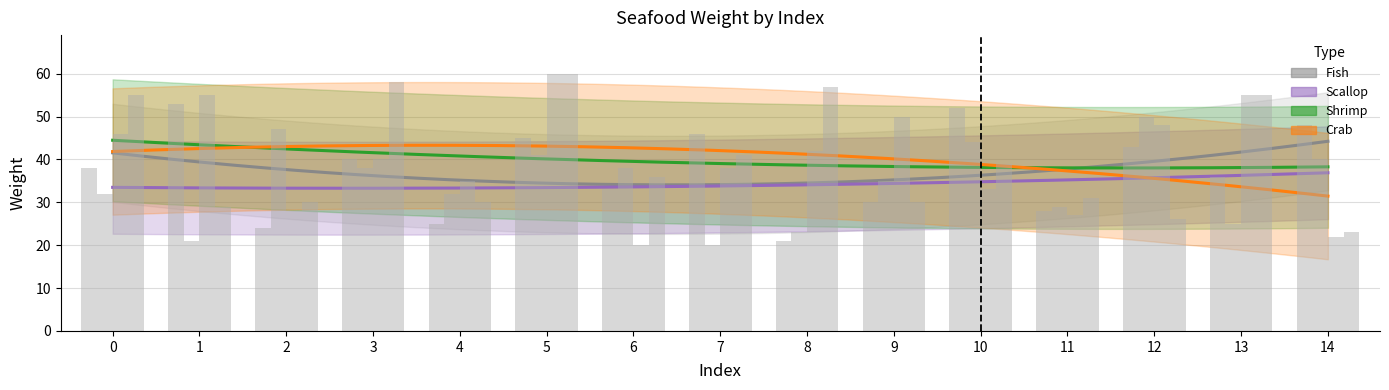

What is the value of the Shrimp bar at the 1st from the left?

46